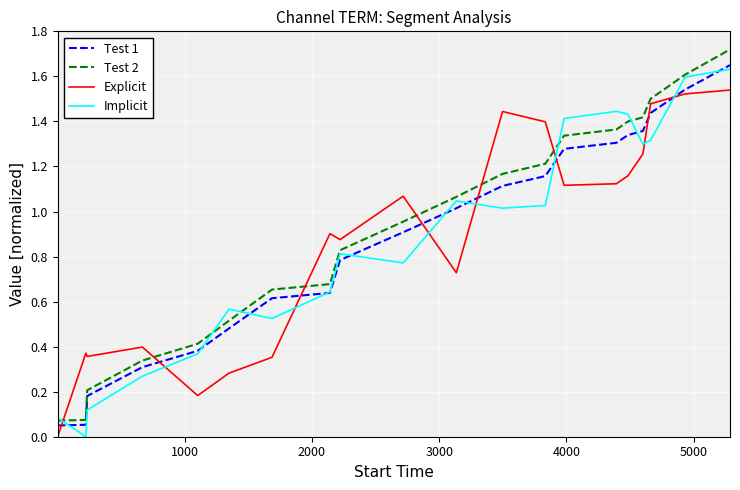

True or false: Test 2 and Explicit cross at least once.

True